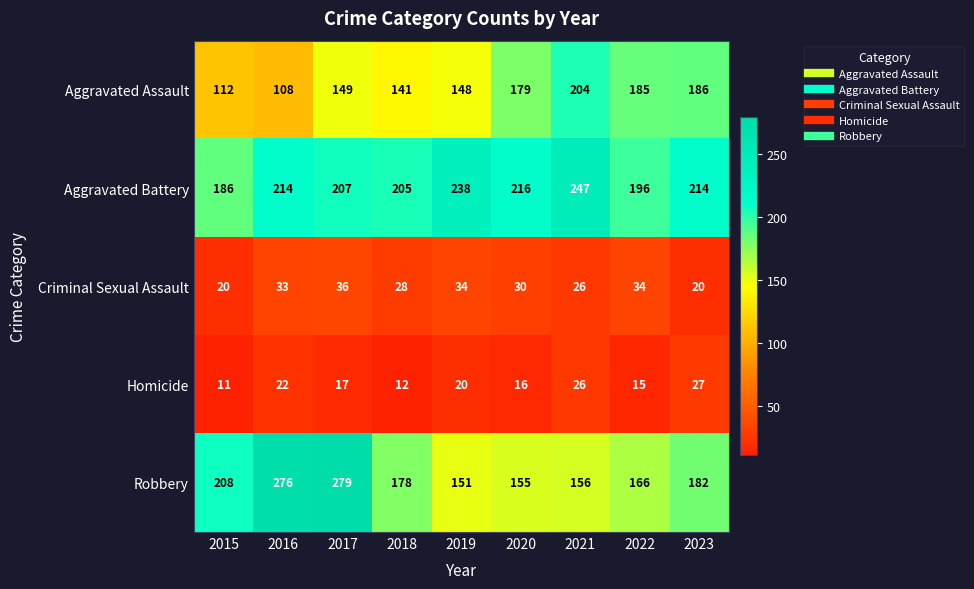

What is the difference between the maximum and minimum values in the Criminal Sexual Assault series?

16